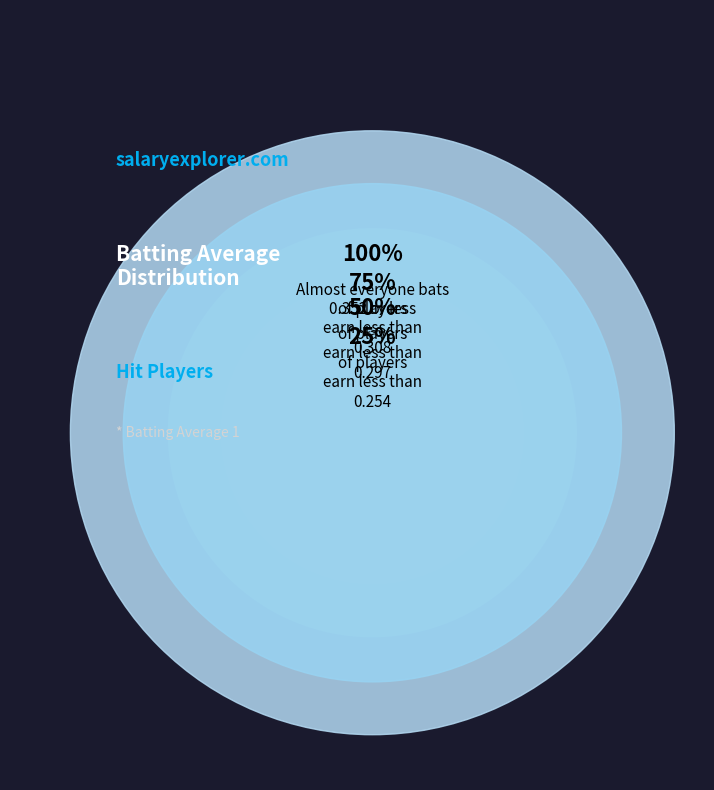

Is there a majority slice in this chart?

No